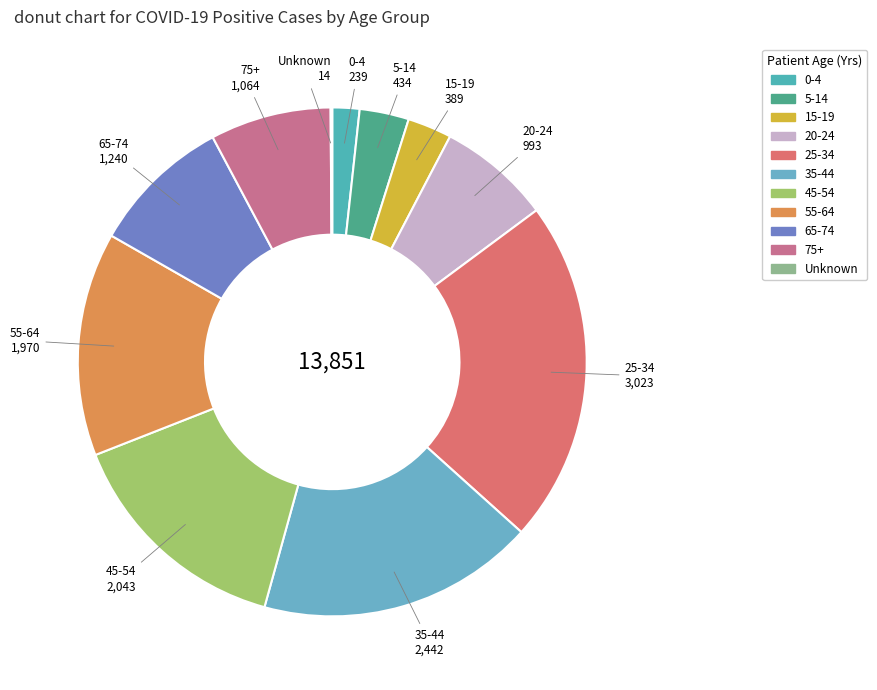

Which has a higher value, 55-64 or 65-74?

55-64